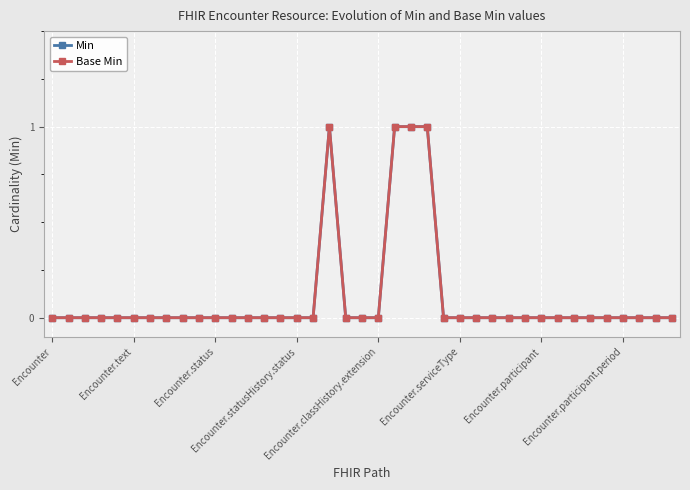

Reading left to right, what are all the values shown in this chart?

Min: 0	0	0	0	0	0	0	0	0	0	0	0	0	0	0	0	0	1	0	0	0	1	1	1	0	0	0	0	0	0	0	0	0	0	0	0	0	0	0
Base Min: 0	0	0	0	0	0	0	0	0	0	0	0	0	0	0	0	0	1	0	0	0	1	1	1	0	0	0	0	0	0	0	0	0	0	0	0	0	0	0